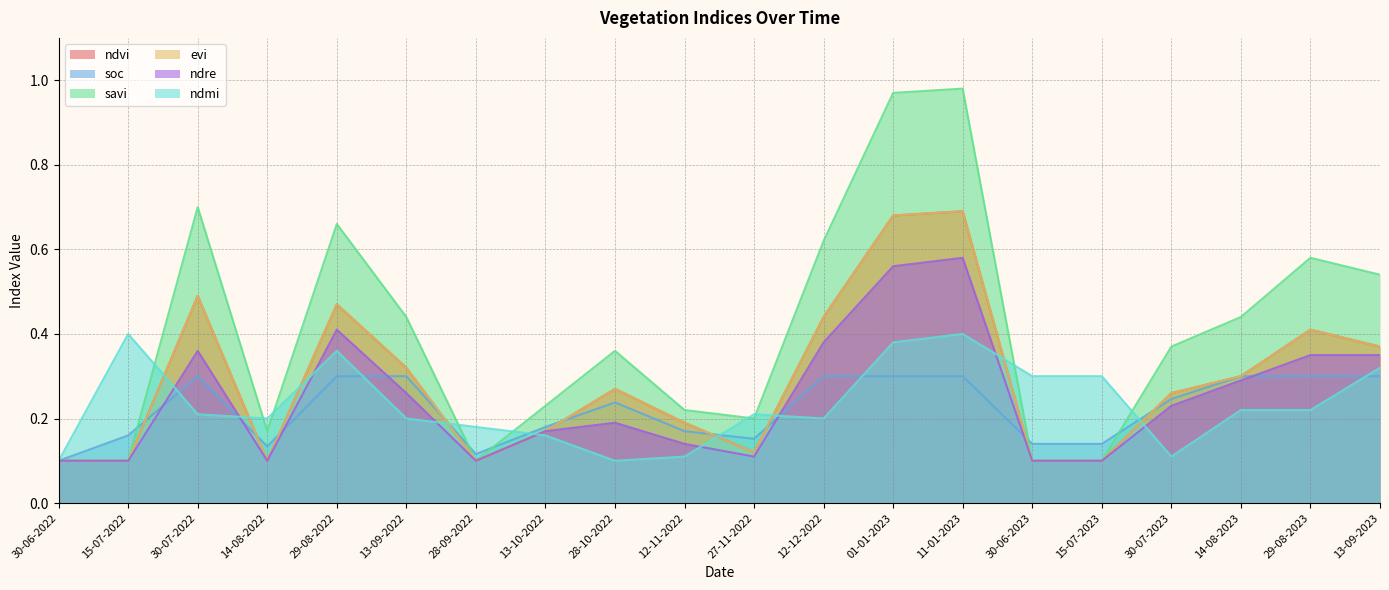

Between 30-06-2022 and 14-08-2023, which series saw the biggest shift?

savi